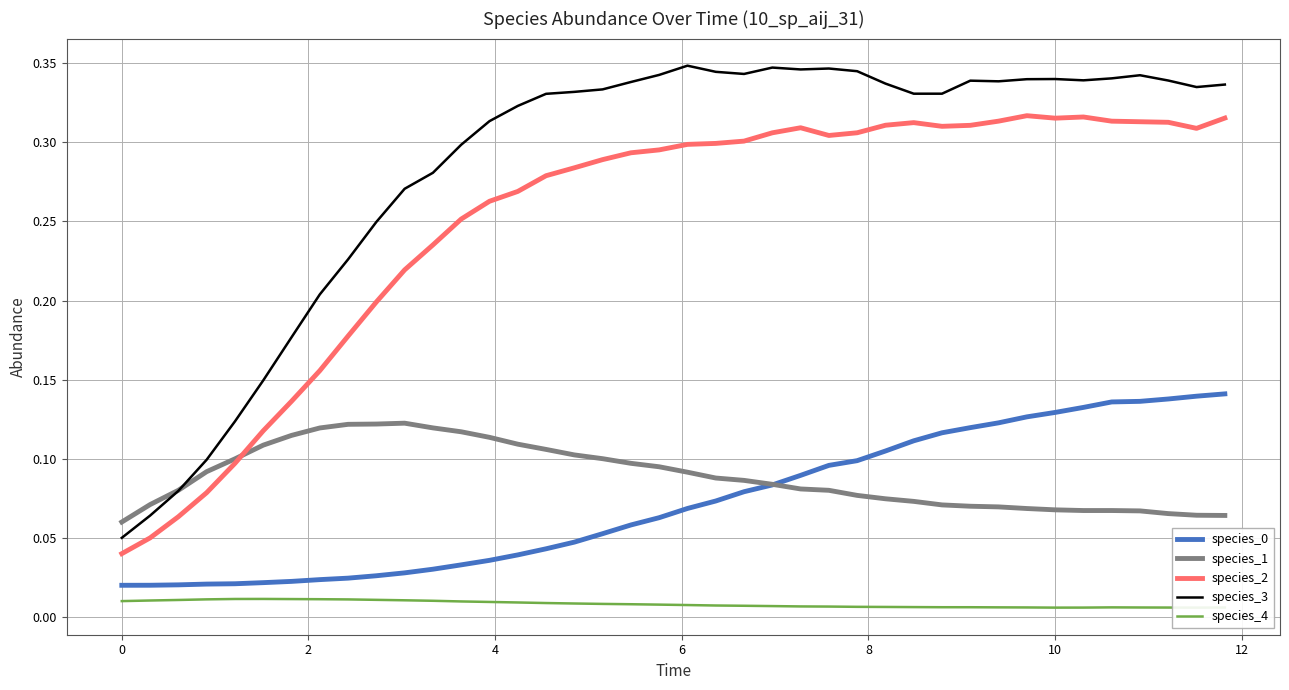

Which series has the widest spread of values?

species_3